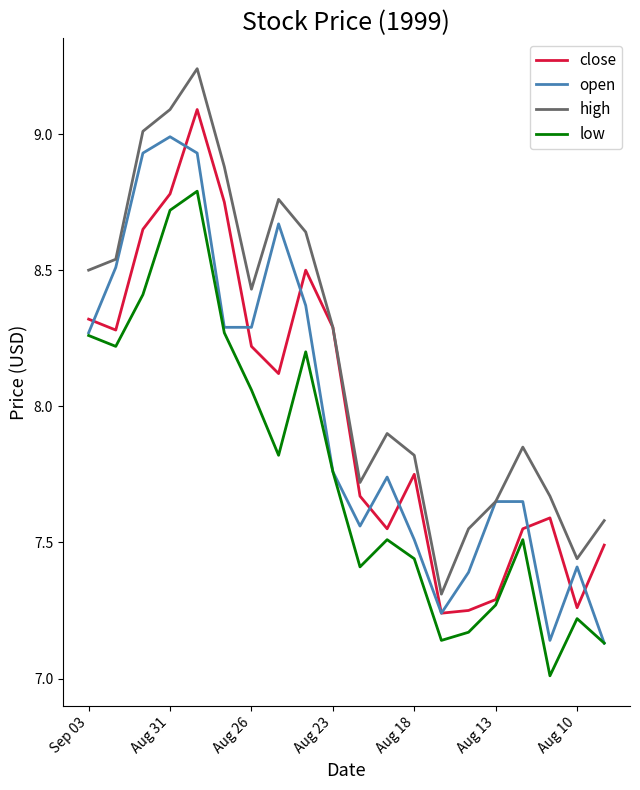

How many interior local peaks does the close series have?

4